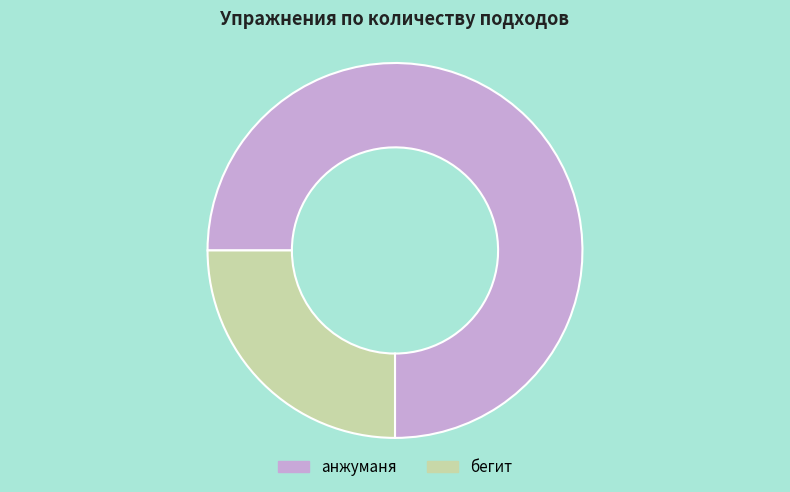

What is the smallest slice in the pie chart?

бегит